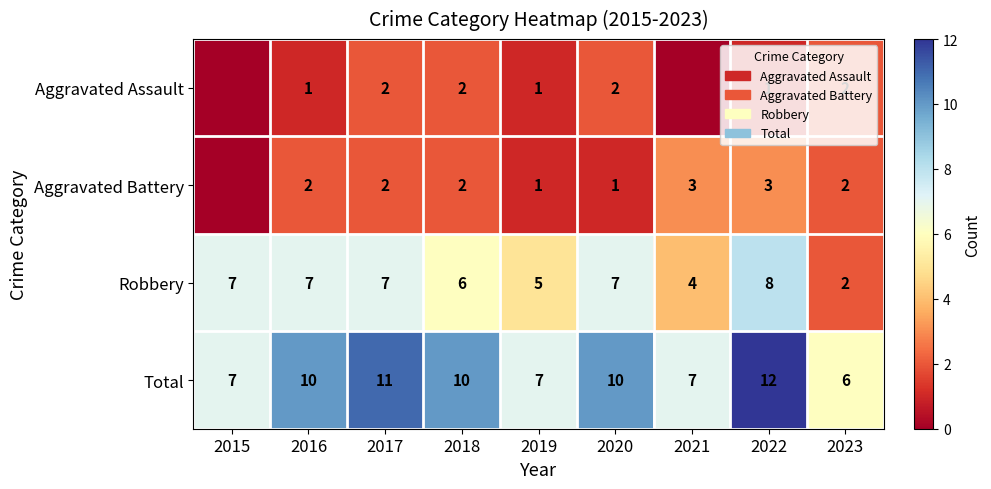

Rank the series at 2020 from highest to lowest value.

Total, Robbery, Aggravated Assault, Aggravated Battery